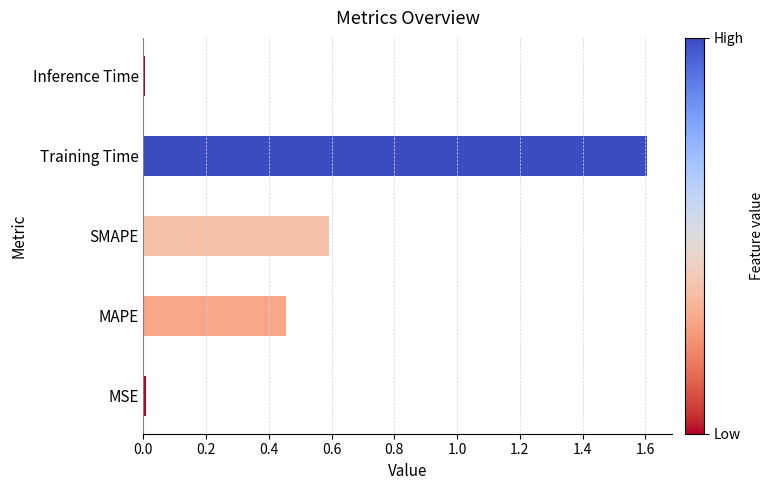

Is it true that the value at SMAPE is 0.6?

True